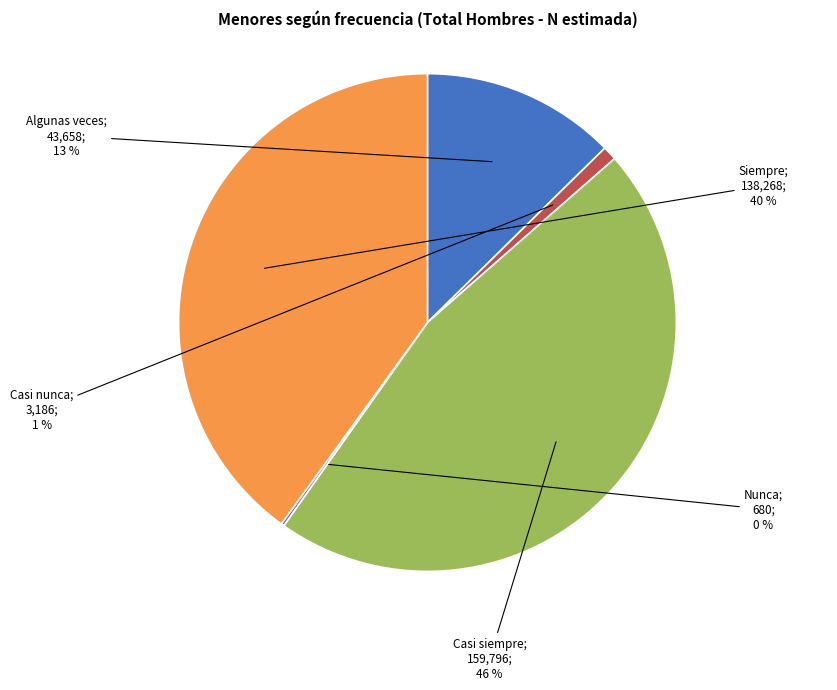

To the nearest percent, what is the average slice percentage?

20%